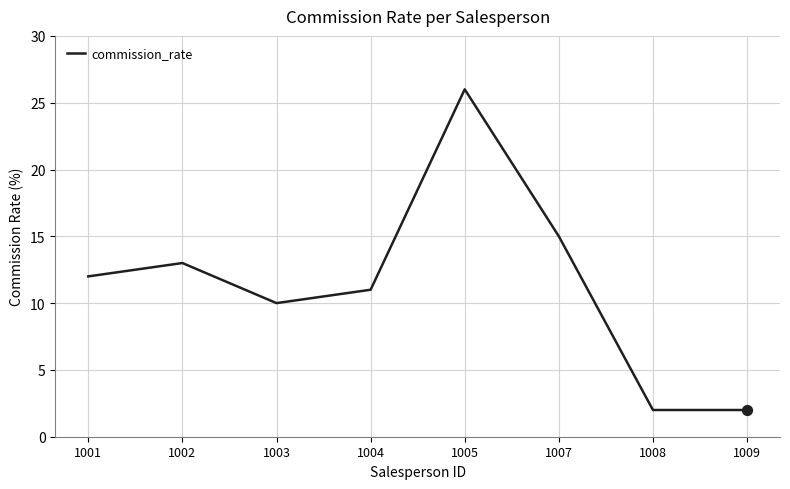

Approximately how many times larger is the value at 1007 compared to 1005?

0.6